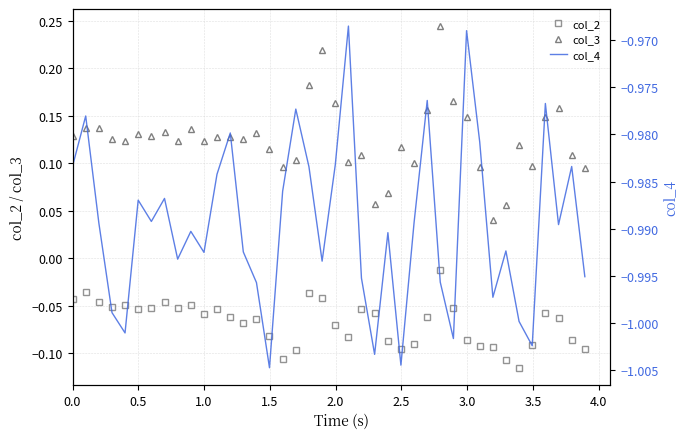

True or false: col_2 and col_3 intersect in this chart.

False